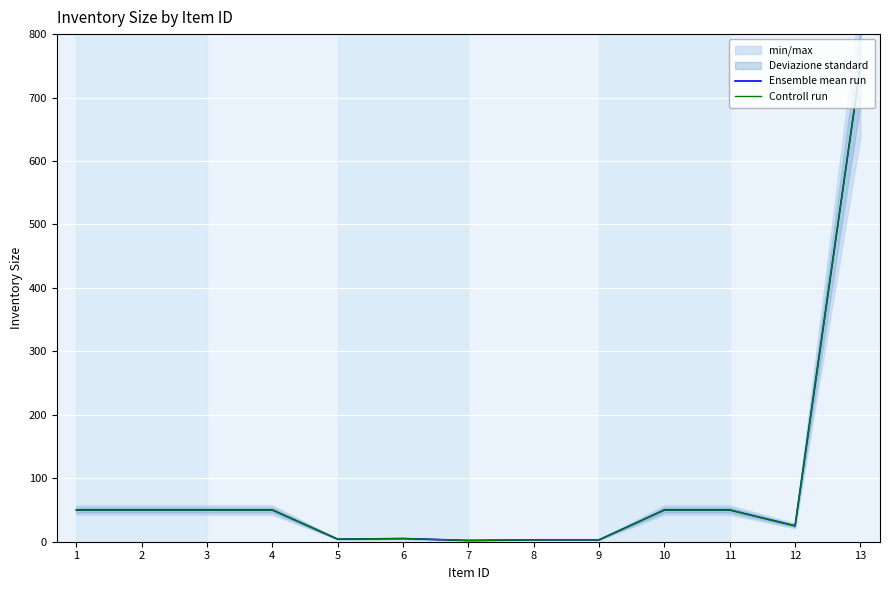

The Ensemble mean run series shows 25 at 12. True or false?

True